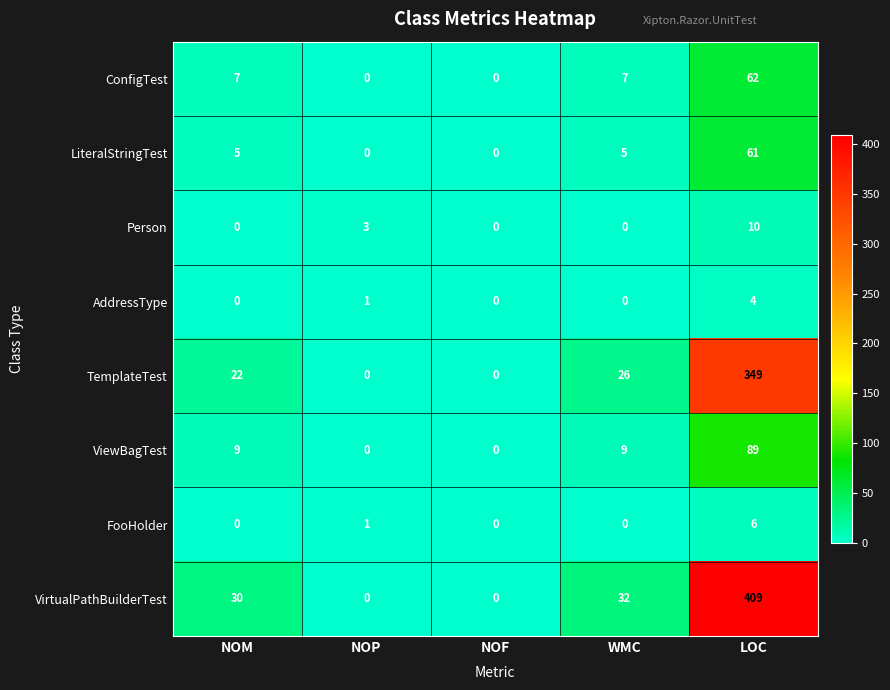

Which category has the highest value across all series?

LOC